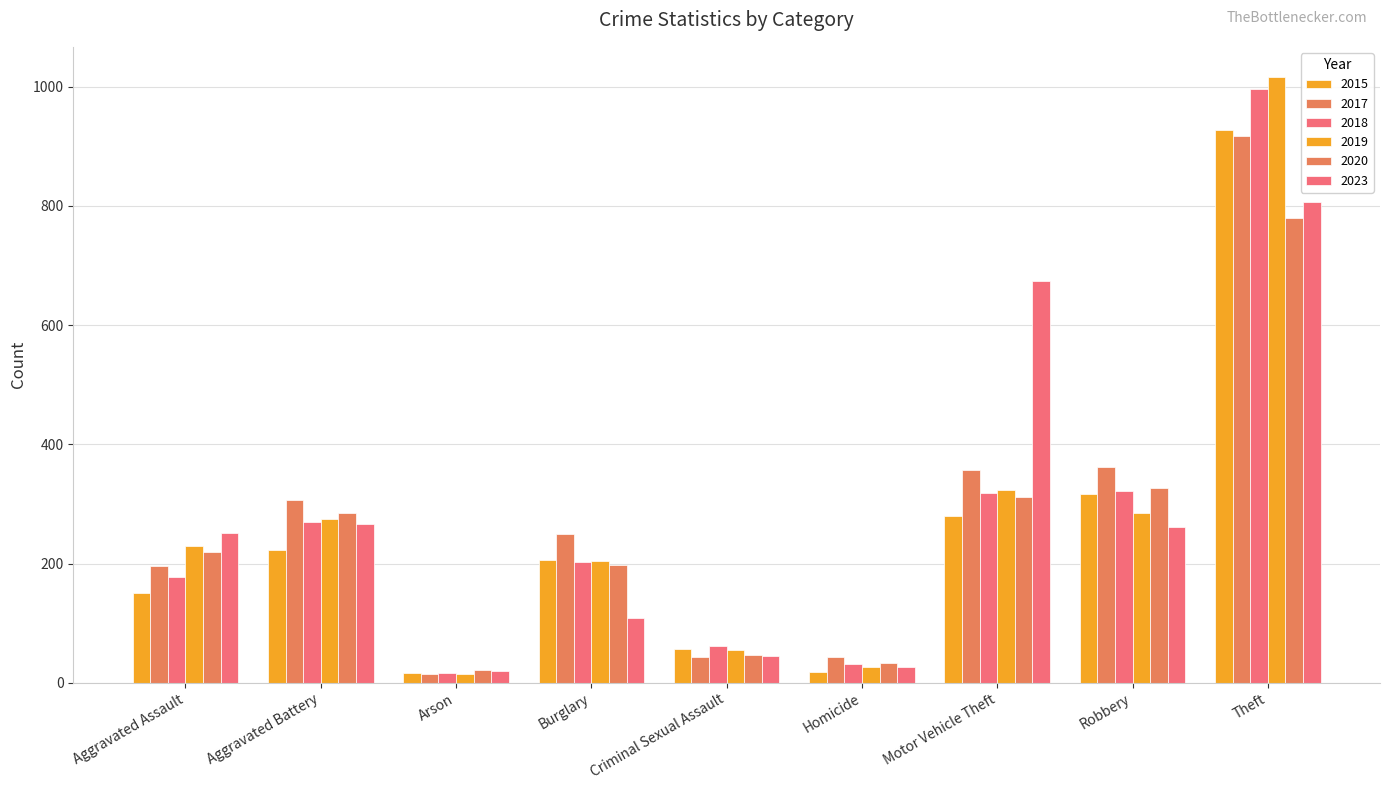

How many distinct data groups are displayed?

6